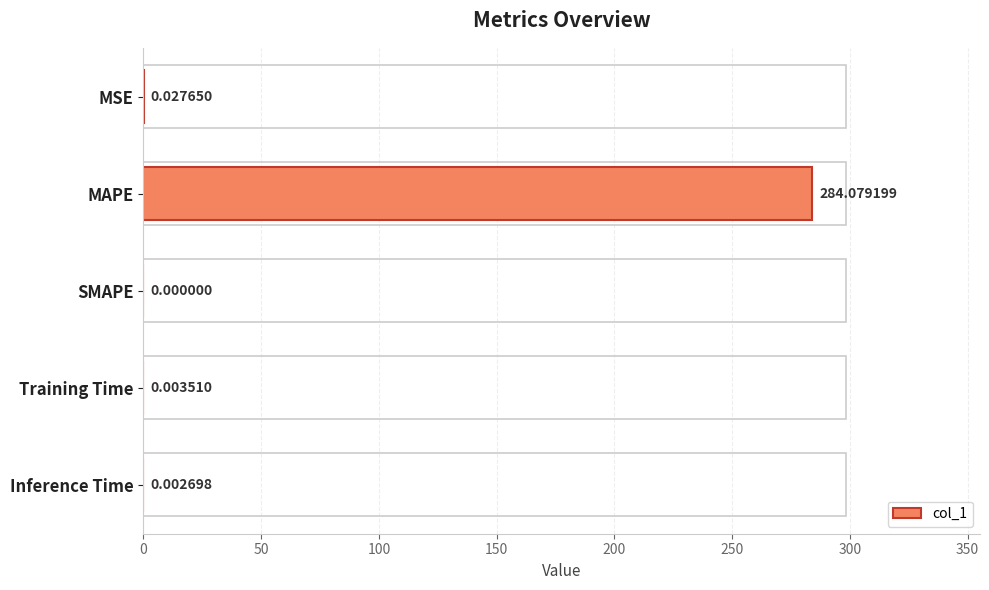

At which category does the chart reach its peak across all series?

MAPE